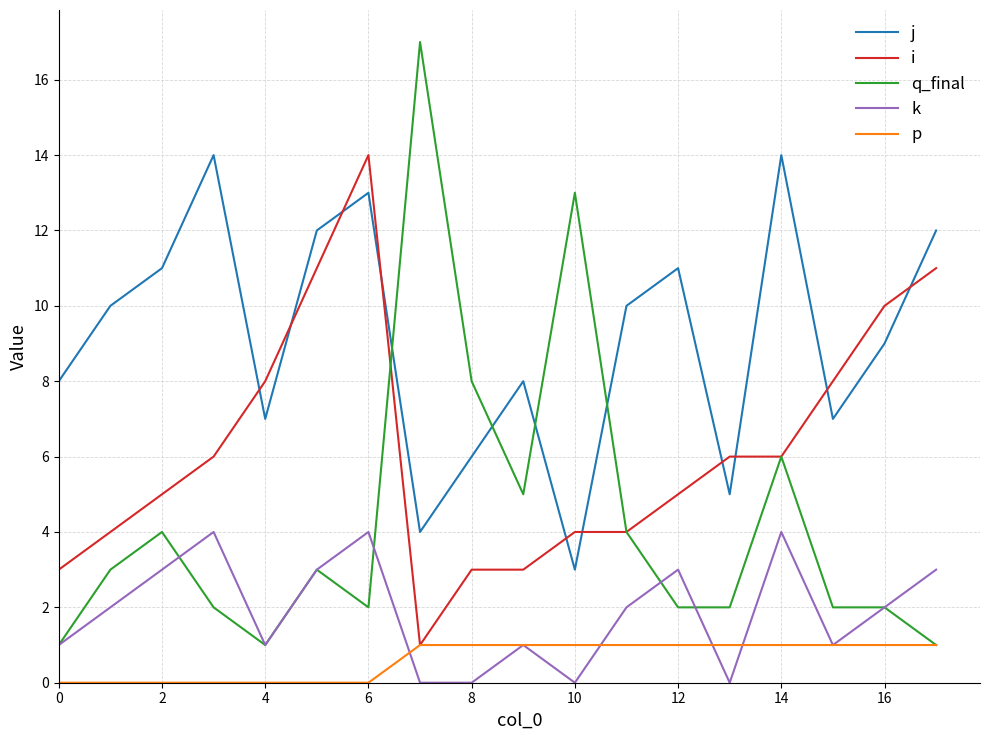

What is the difference between the maximum and minimum values in the p series?

1